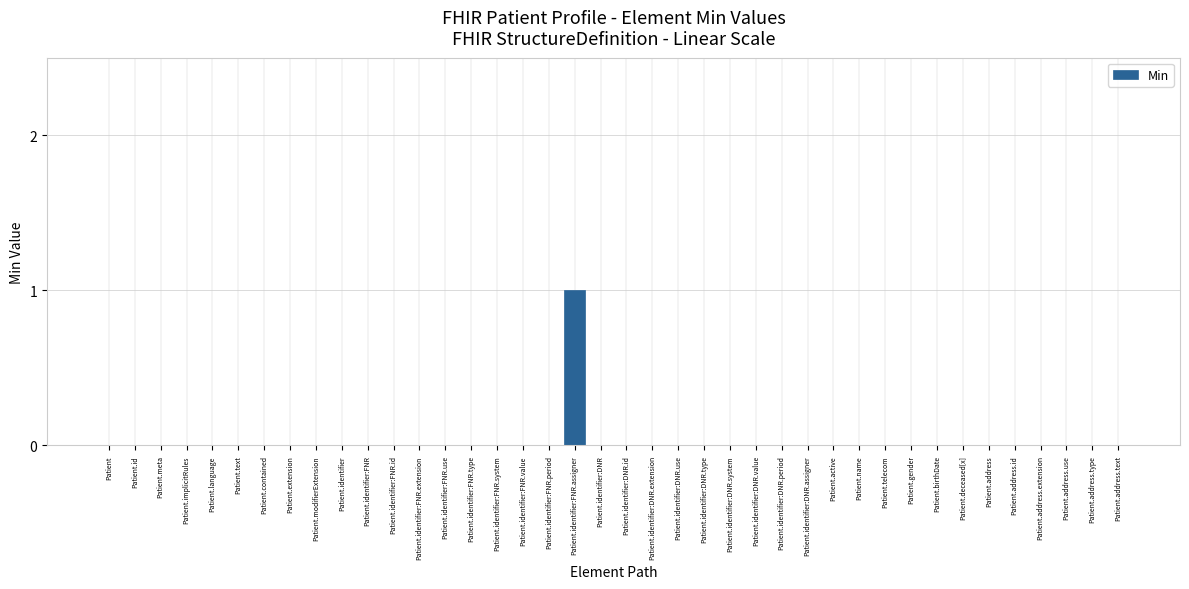

Which category has the highest value across all series?

Patient.identifier:FNR.assigner